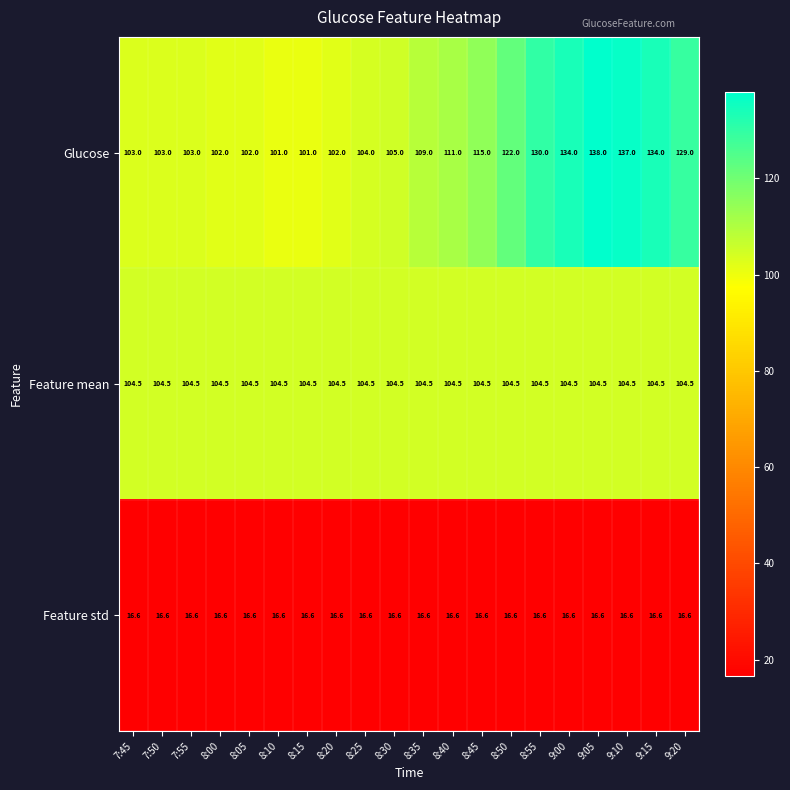

At how many categories does at least one series exceed 81?

20